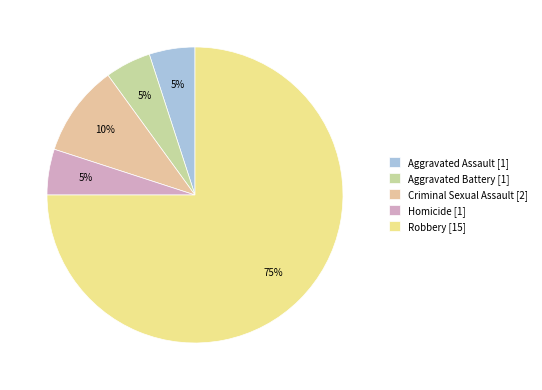

Combined, do Aggravated Battery [1] and Robbery [15] account for over 50%?

Yes